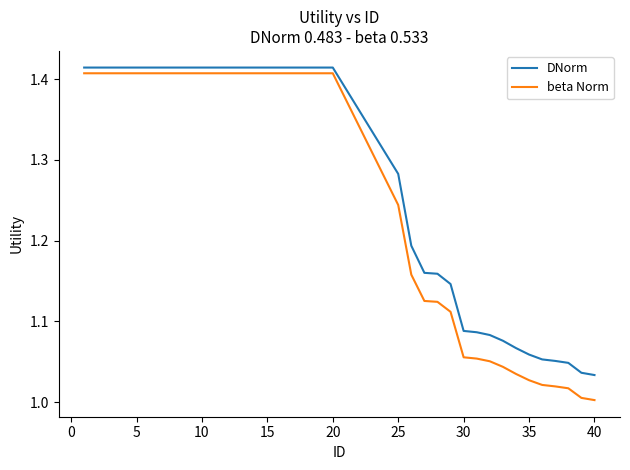

List the series in order of their overall mean, highest first.

DNorm, beta Norm